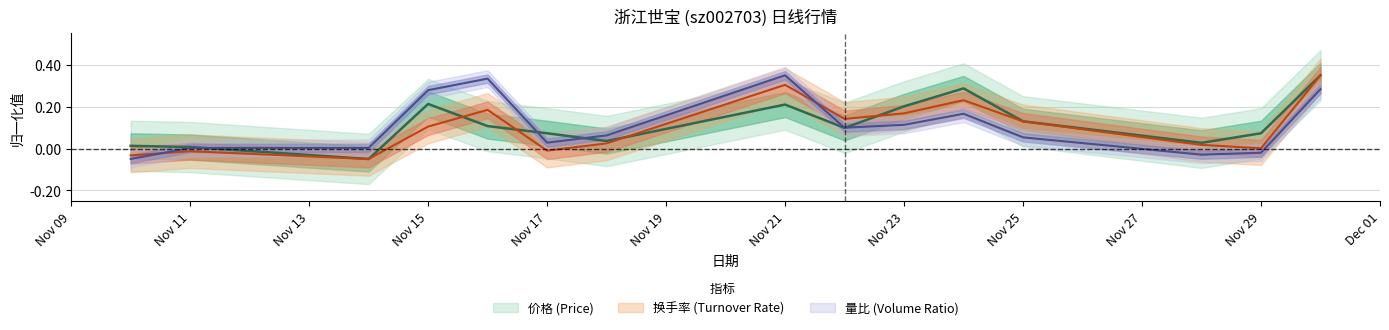

The 量比 series shows 0.1 at 2022-11-22. True or false?

False